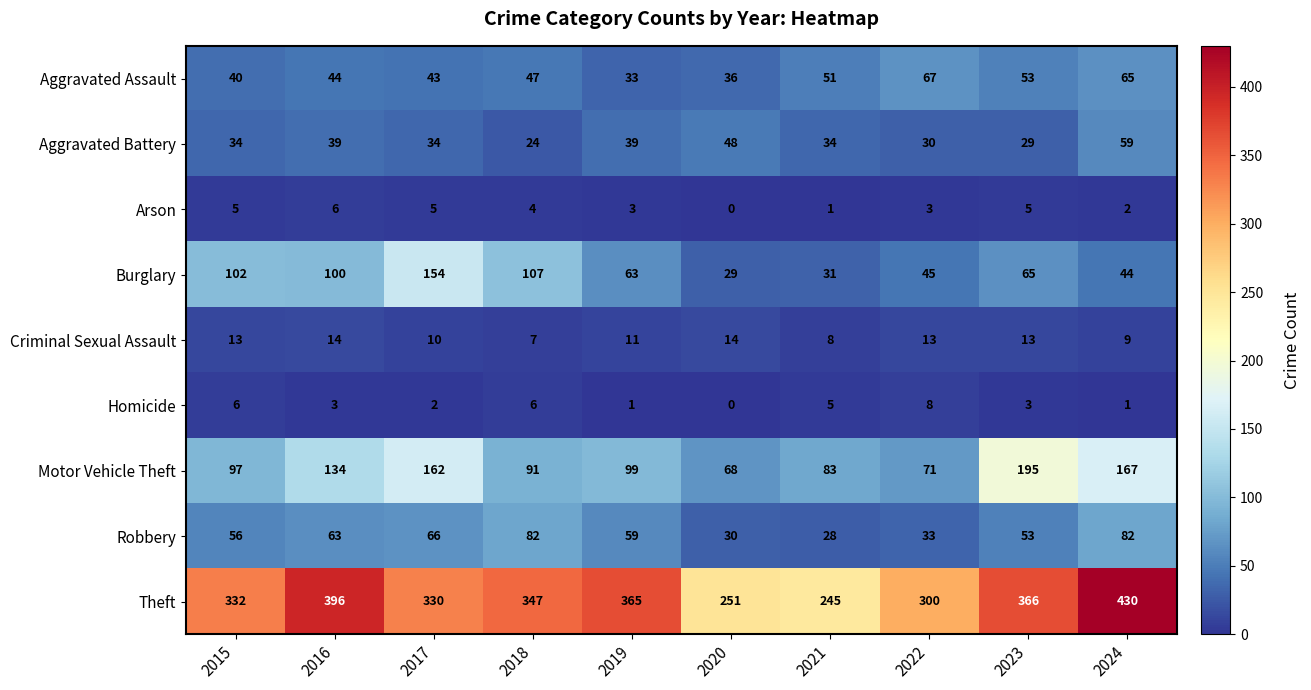

Where is Motor Vehicle Theft nearest to the value 131?

2016